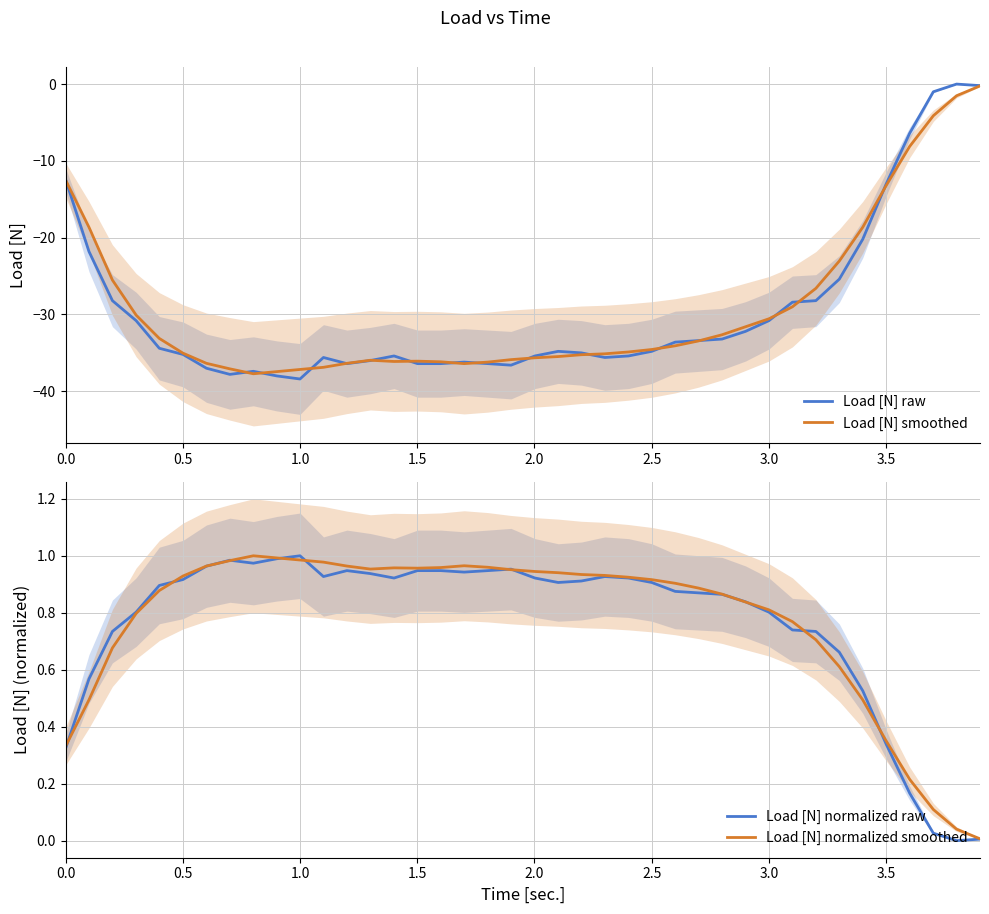

What is the value of the Load [N] raw point at the 34th from the left?

-25.4